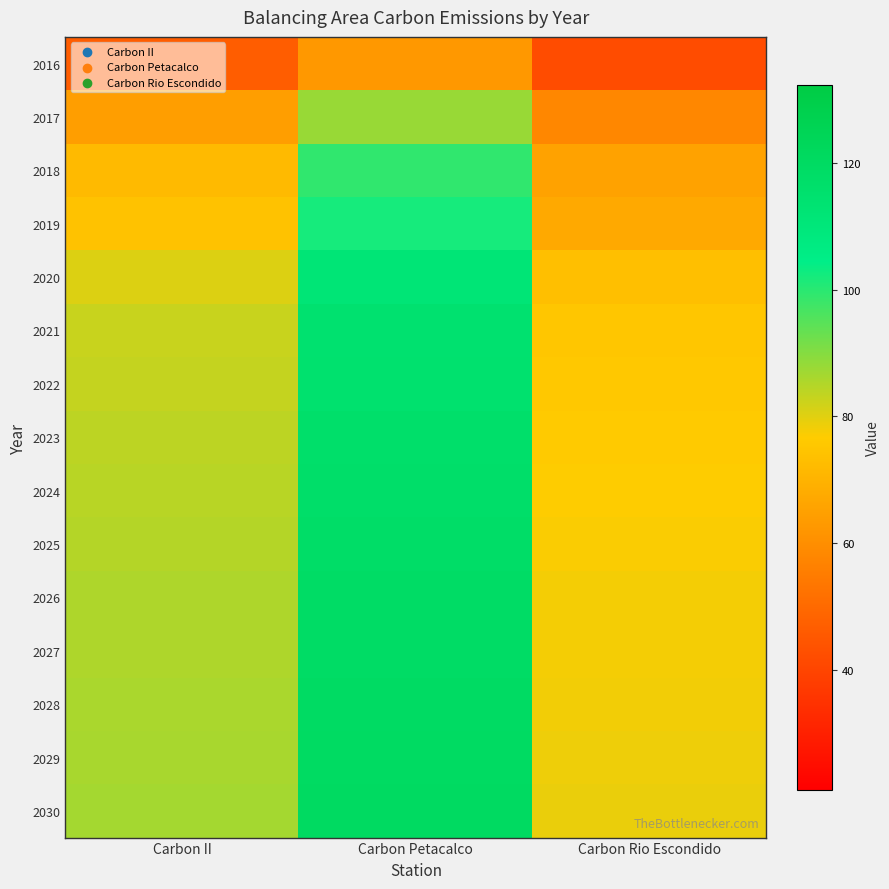

Reading left to right, what are all the values shown in this chart?

2016: Carbon II=46.5	Carbon Petacalco=62.7	Carbon Rio Escondido=41.9
2017: Carbon II=64.1	Carbon Petacalco=88.0	Carbon Rio Escondido=58.2
2018: Carbon II=72.0	Carbon Petacalco=99.2	Carbon Rio Escondido=65.4
2019: Carbon II=74.0	Carbon Petacalco=102.1	Carbon Rio Escondido=67.2
2020: Carbon II=80.5	Carbon Petacalco=111.6	Carbon Rio Escondido=73.3
2021: Carbon II=82.7	Carbon Petacalco=114.6	Carbon Rio Escondido=75.3
2022: Carbon II=83.1	Carbon Petacalco=115.2	Carbon Rio Escondido=75.7
2023: Carbon II=83.9	Carbon Petacalco=116.4	Carbon Rio Escondido=76.4
2024: Carbon II=84.4	Carbon Petacalco=117.0	Carbon Rio Escondido=76.8
2025: Carbon II=84.8	Carbon Petacalco=117.6	Carbon Rio Escondido=77.2
2026: Carbon II=85.4	Carbon Petacalco=118.6	Carbon Rio Escondido=77.8
2027: Carbon II=85.4	Carbon Petacalco=118.6	Carbon Rio Escondido=77.8
2028: Carbon II=85.8	Carbon Petacalco=119.2	Carbon Rio Escondido=78.2
2029: Carbon II=86.3	Carbon Petacalco=119.8	Carbon Rio Escondido=78.6
2030: Carbon II=86.7	Carbon Petacalco=120.4	Carbon Rio Escondido=79.0